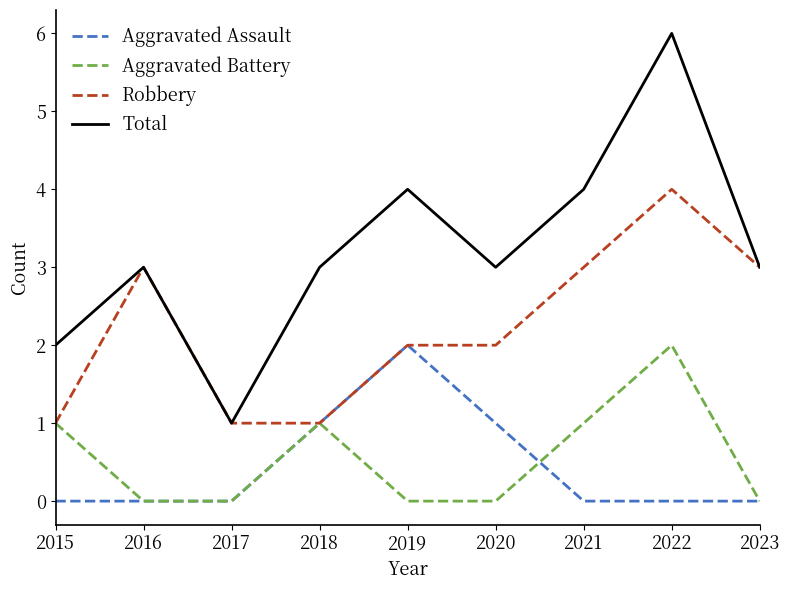

What is the sum of all Robbery values?

20